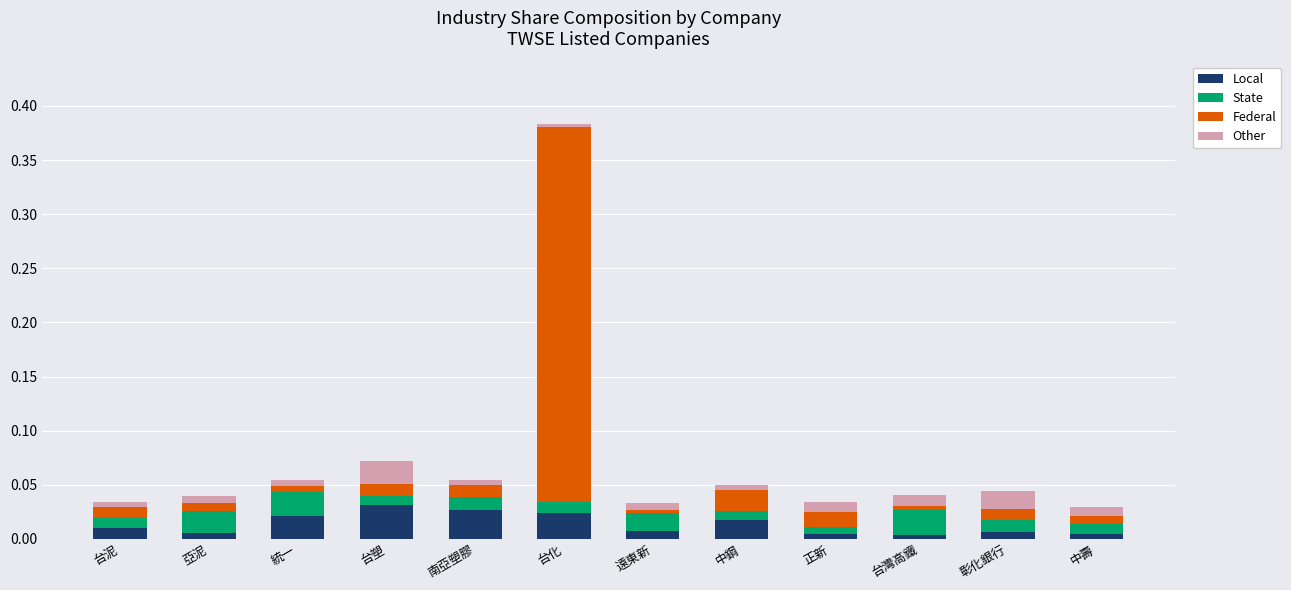

At which category is the sum across all series the highest?

台化